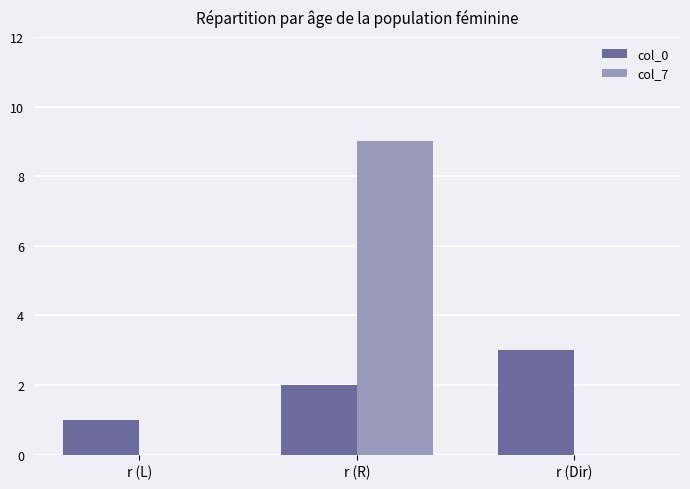

What is the maximum value shown in the chart?

9